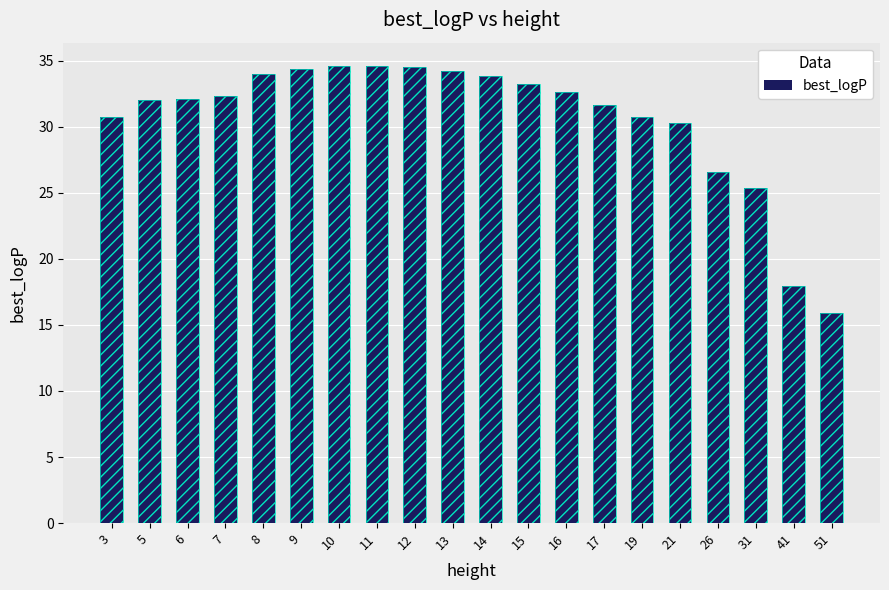

Does the chart contain any negative values?

No